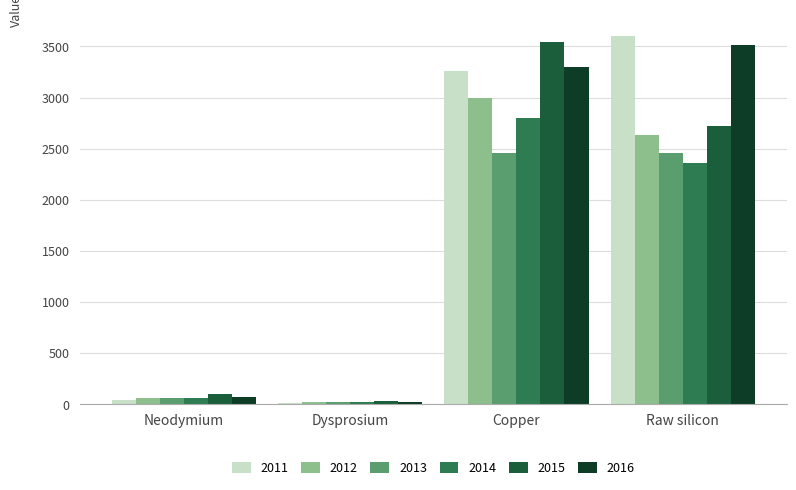

At Raw silicon, list the series in order from smallest to largest.

2014, 2013, 2012, 2015, 2016, 2011